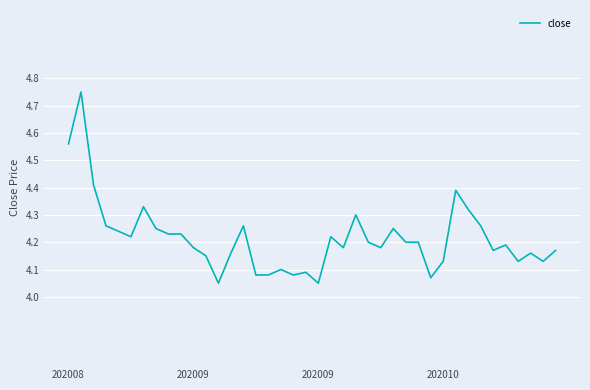

How many lines are shown in the chart?

1